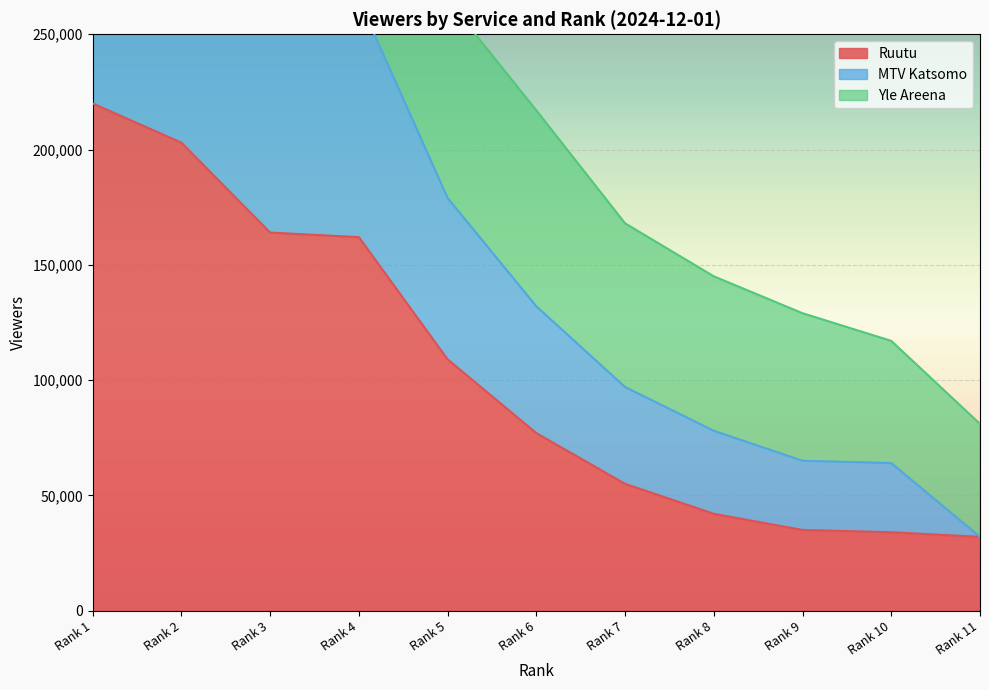

Is it true that Ruutu equals 17326 at Rank 11?

False